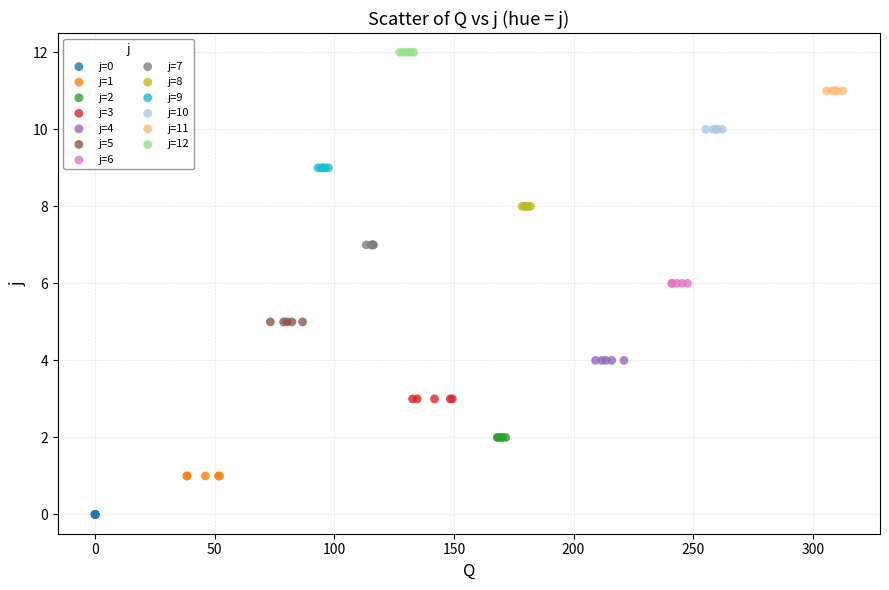

Which series reaches the maximum Y coordinate?

j=12